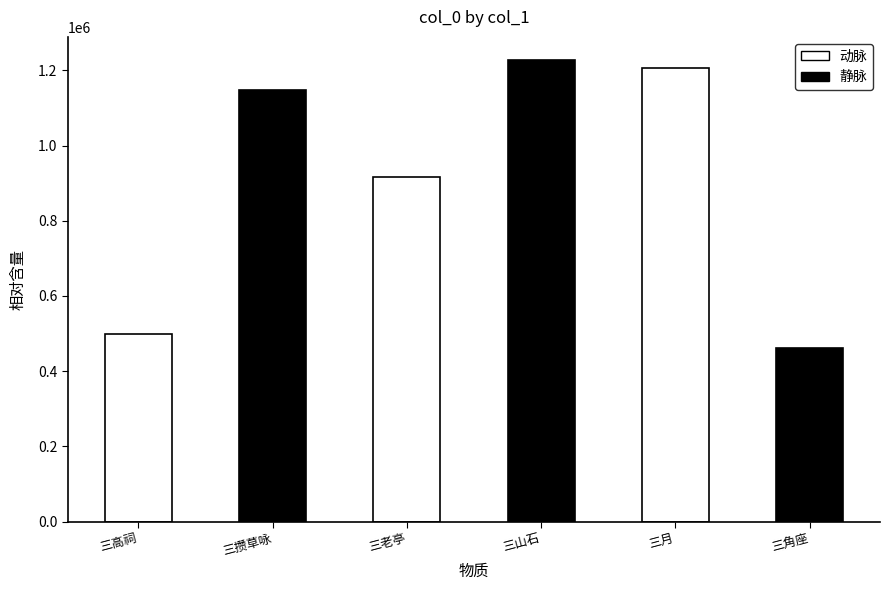

How many categories are shown in the chart?

6